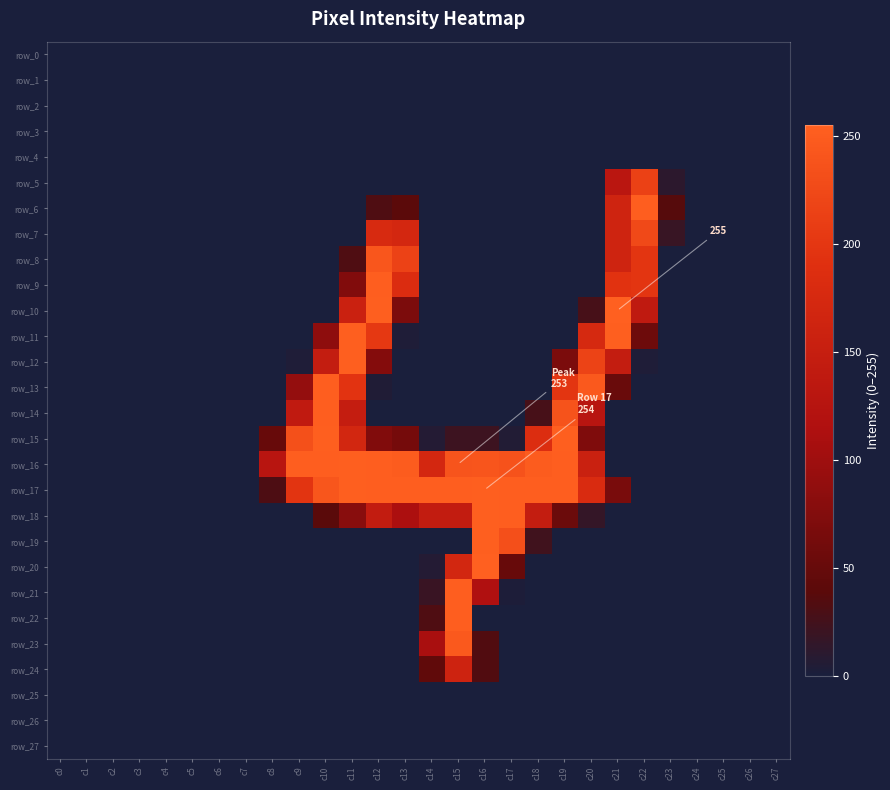

What is the difference between the maximum and second lowest values in the row_15 series?

254